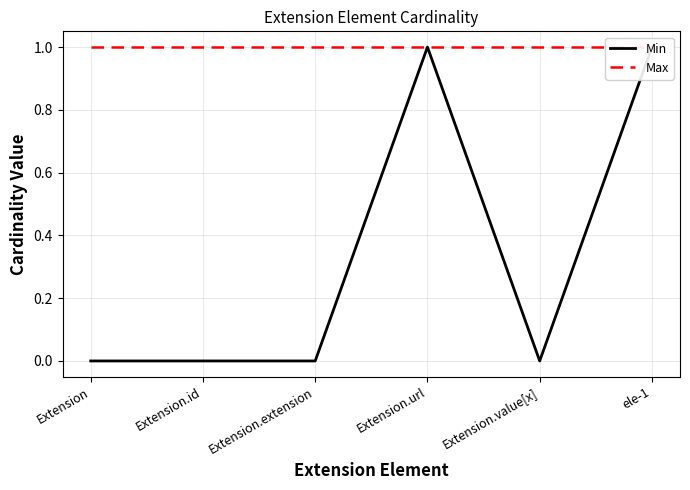

Reading right to left, what are all the values shown in this chart?

Min: 1	0	1	0	0	0
Max: 1	1	1	1	1	1